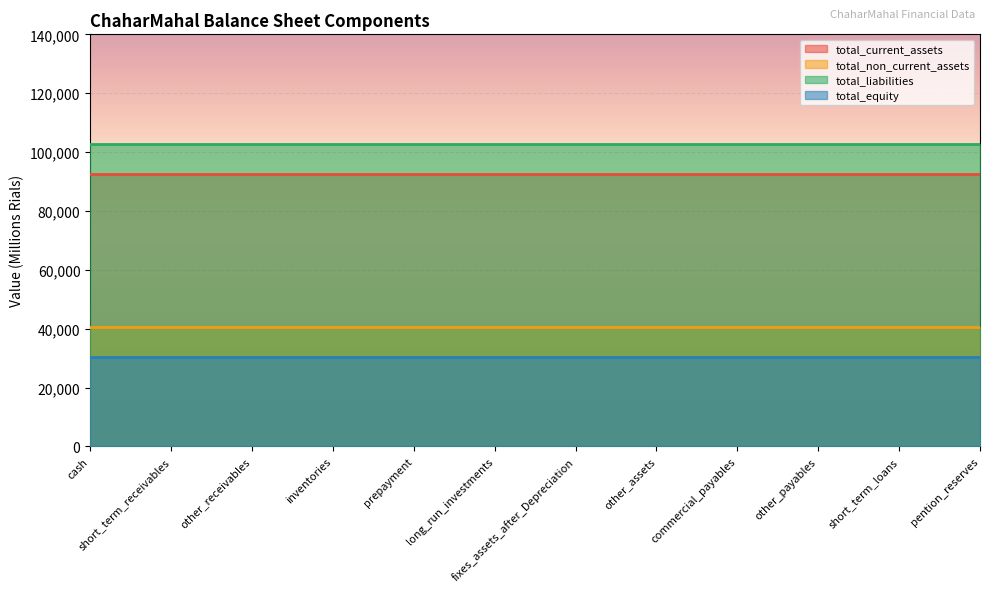

What is the average value of the total_non_current_assets series?

40468